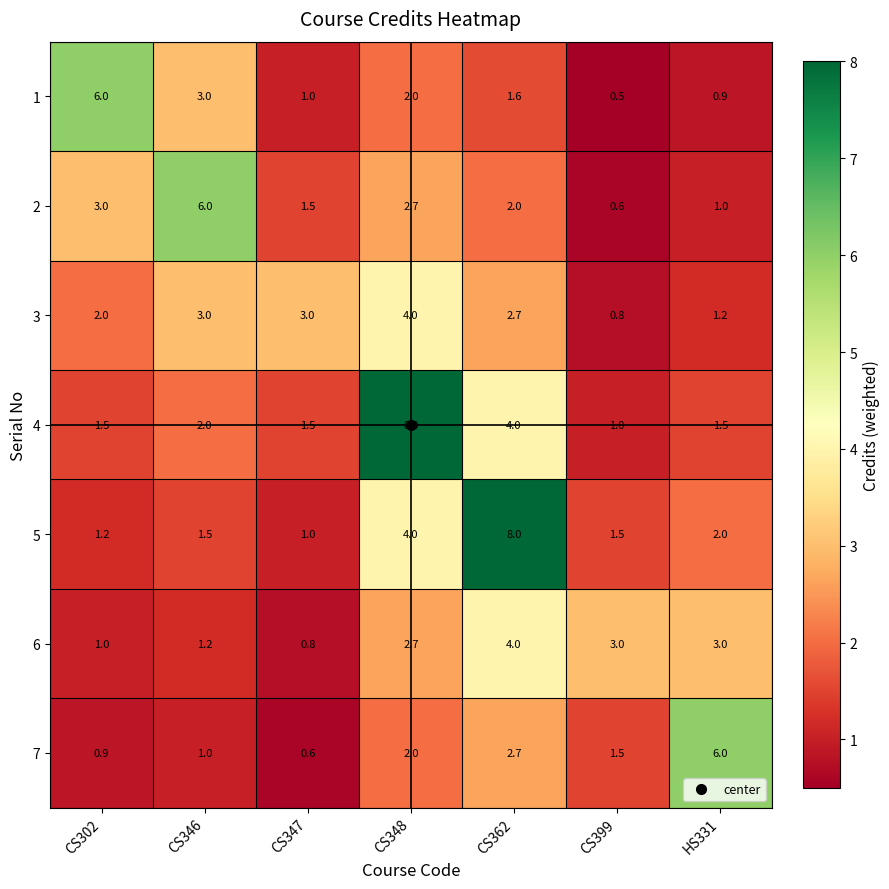

What is the greatest value displayed?

8.0